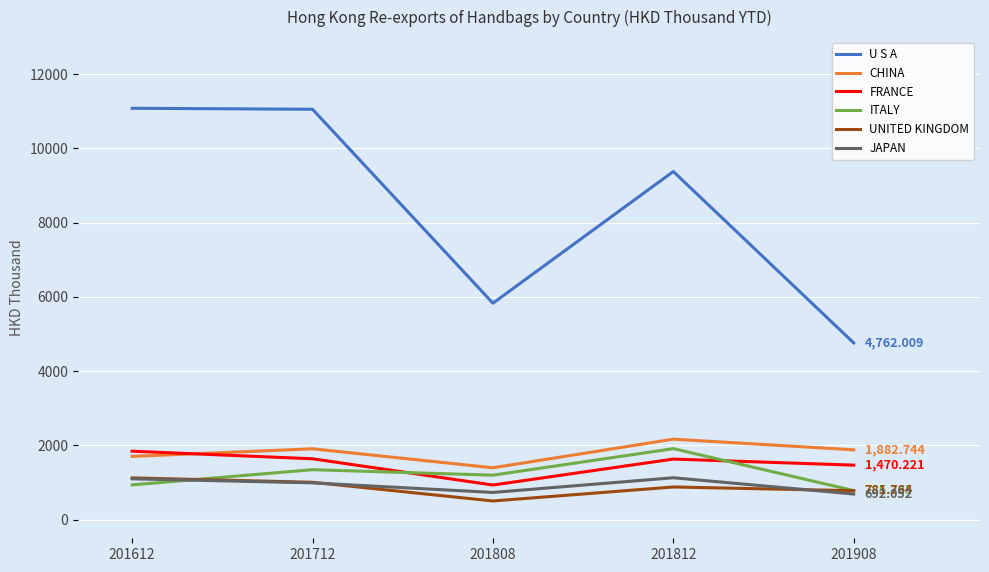

How many lines are shown in the chart?

6